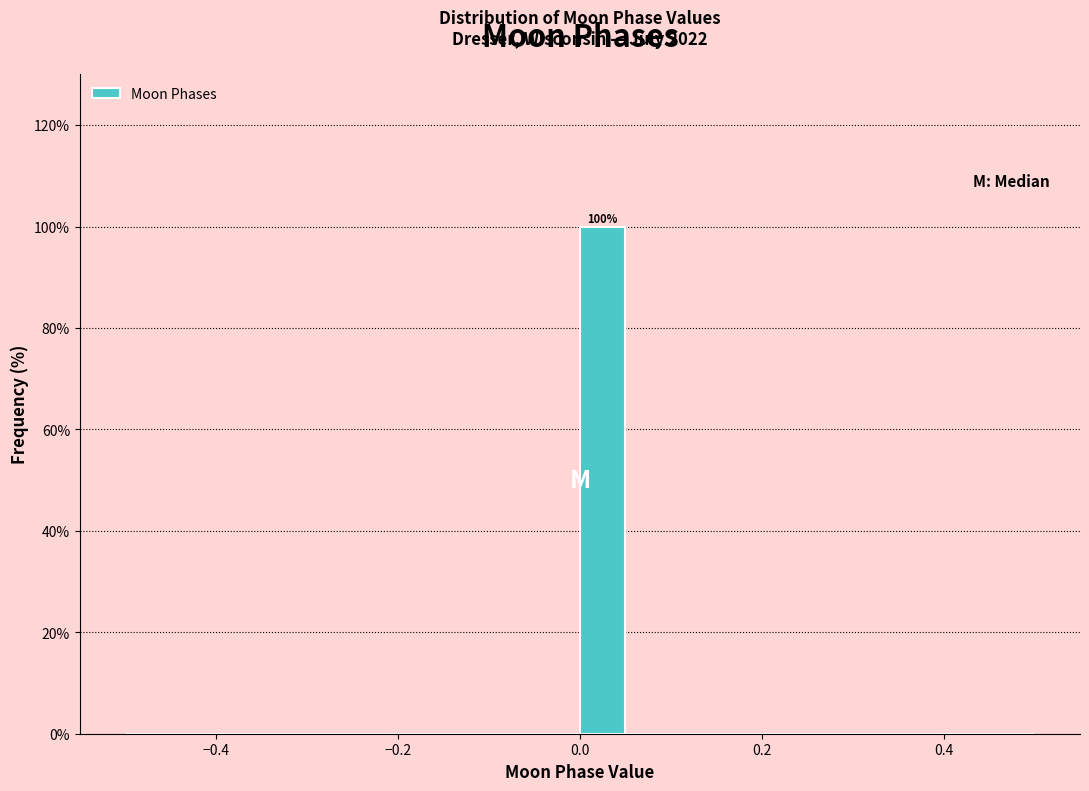

Read against the x-axis, roughly where is the centre of the tallest bar?

0.02